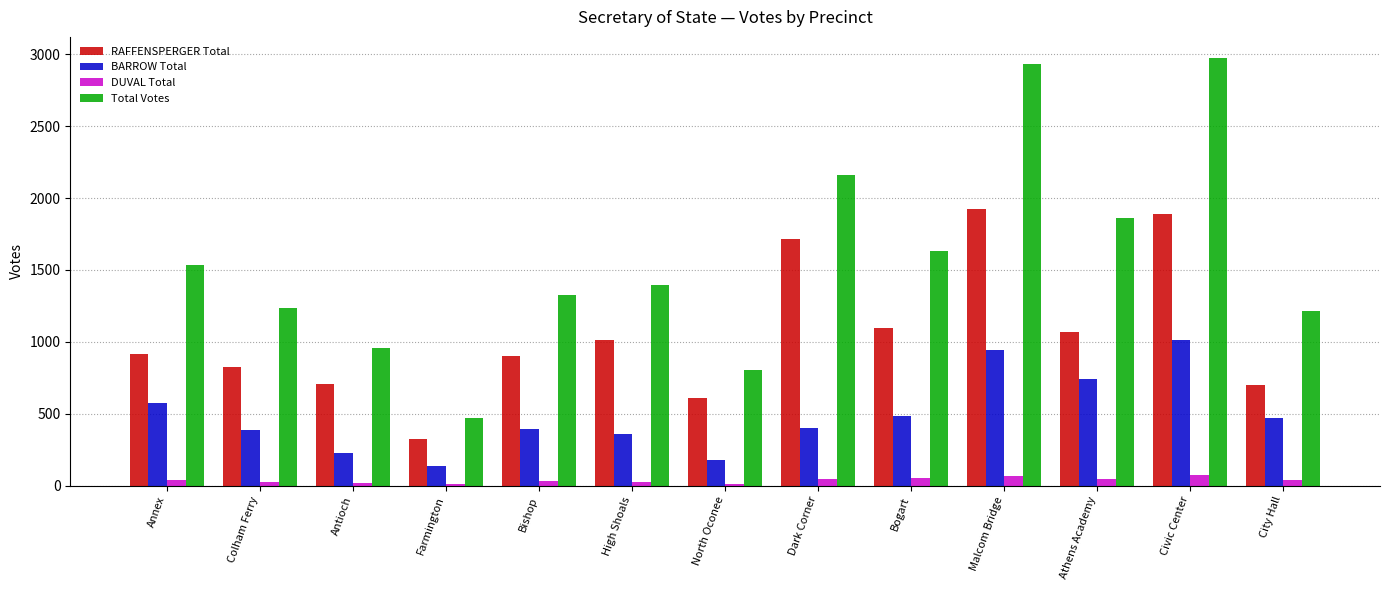

What is the difference between the maximum and minimum values in the Total Votes series?

2498